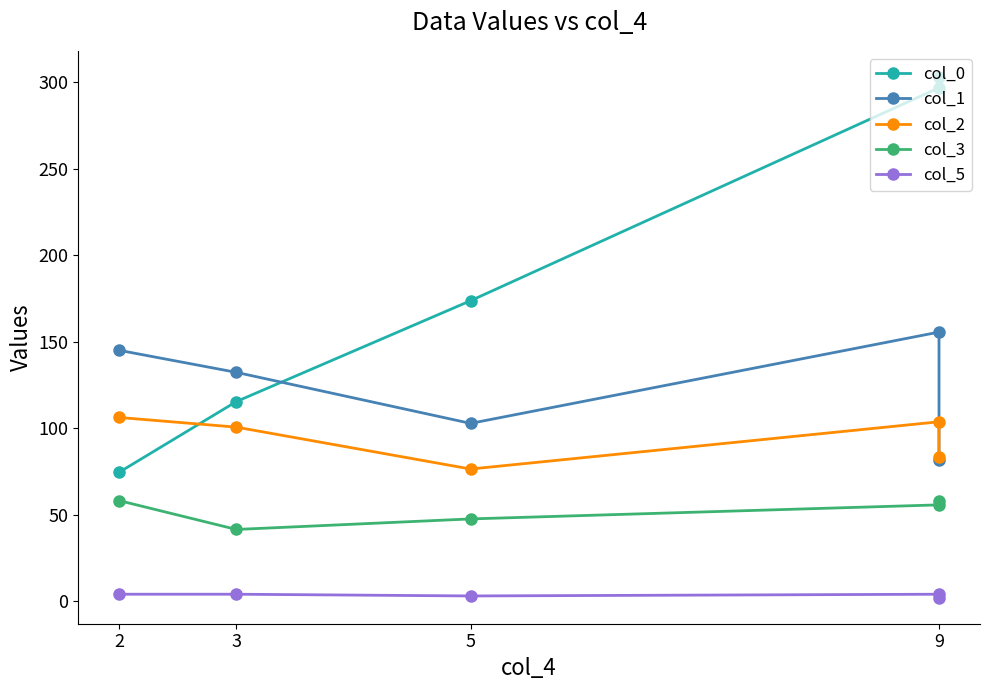

Where does the col_1 series first go above 132?

2